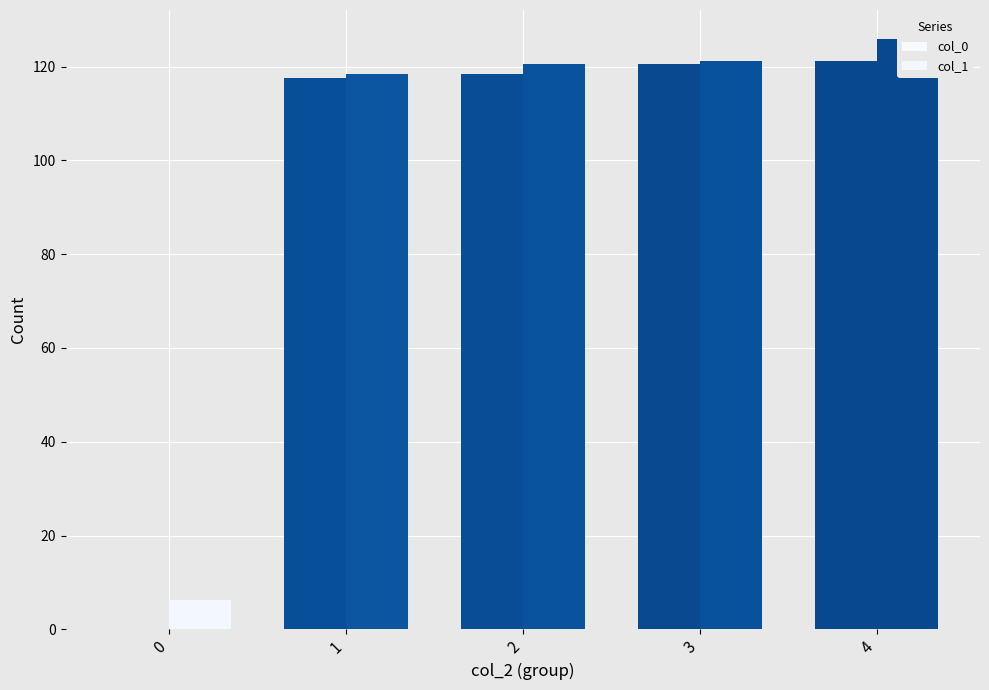

Which series changed the most between 0 and 3?

col_0